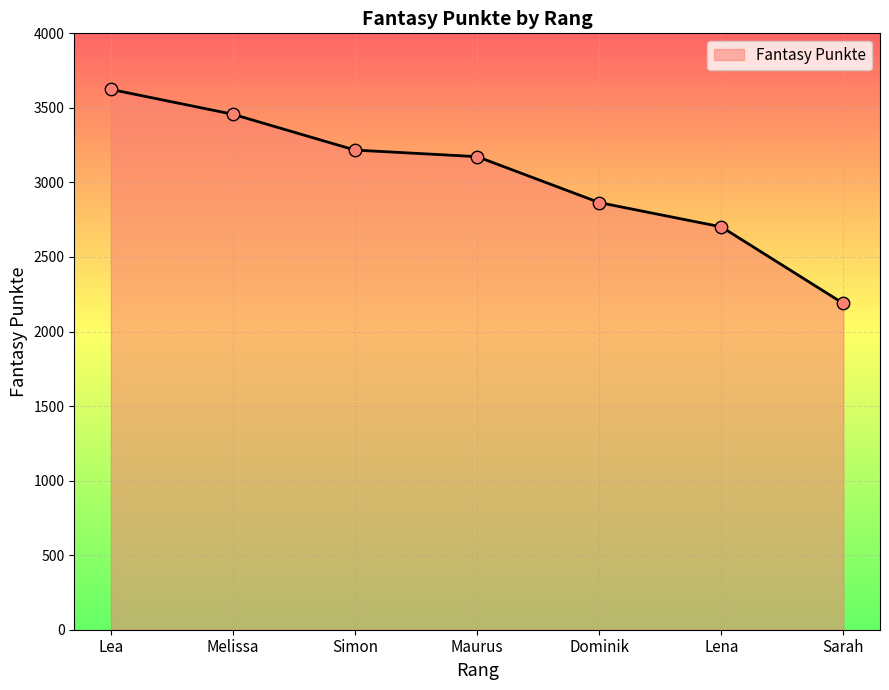

Between Melissa and Maurus, which is larger?

Melissa